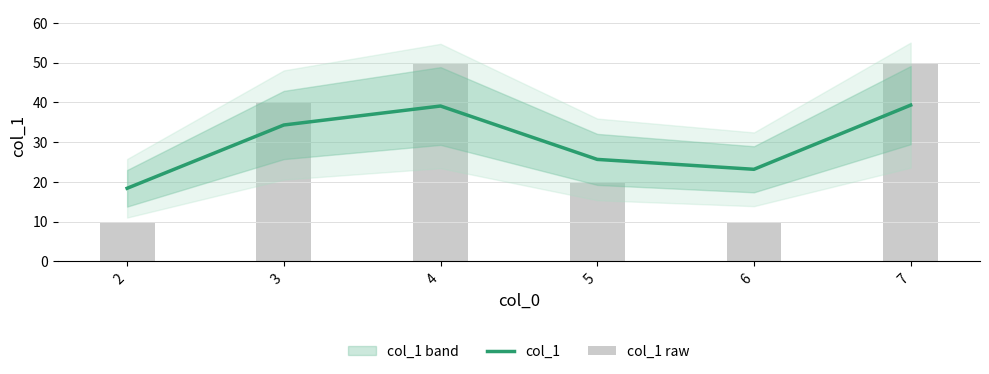

Which category has the highest value across all series?

4